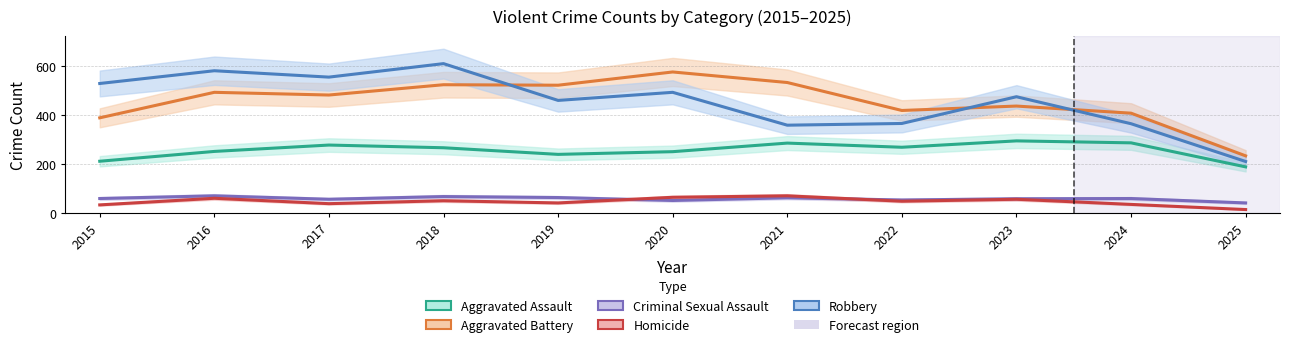

Is the value of Aggravated Assault at 2015 greater than the value of Aggravated Battery at 2025?

No